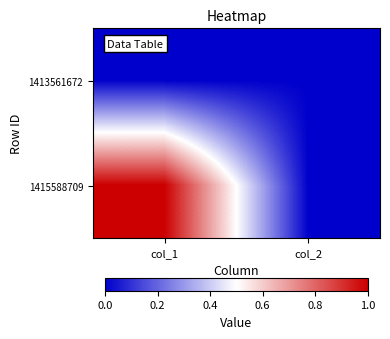

Between col_2 and col_1, which is larger?

col_2